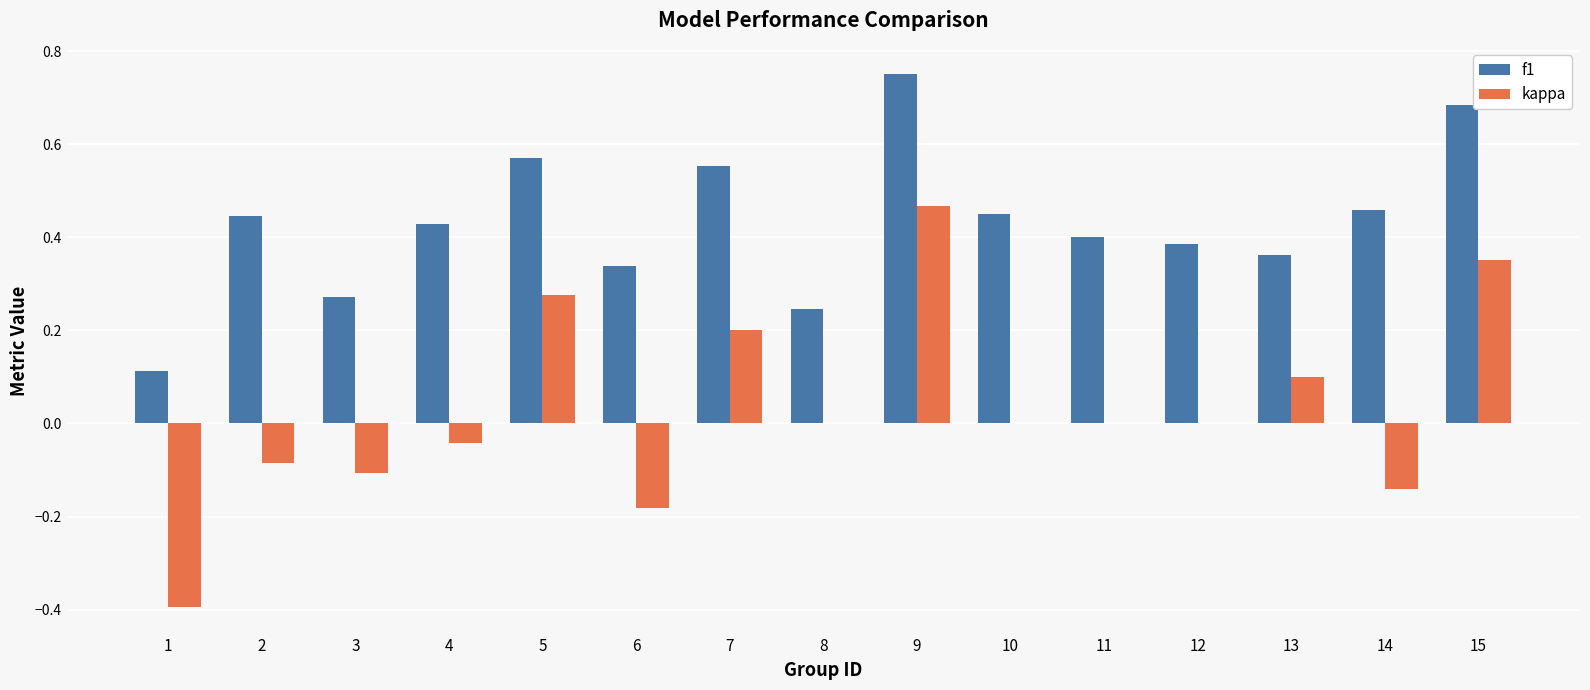

How many groups of bars are there?

15